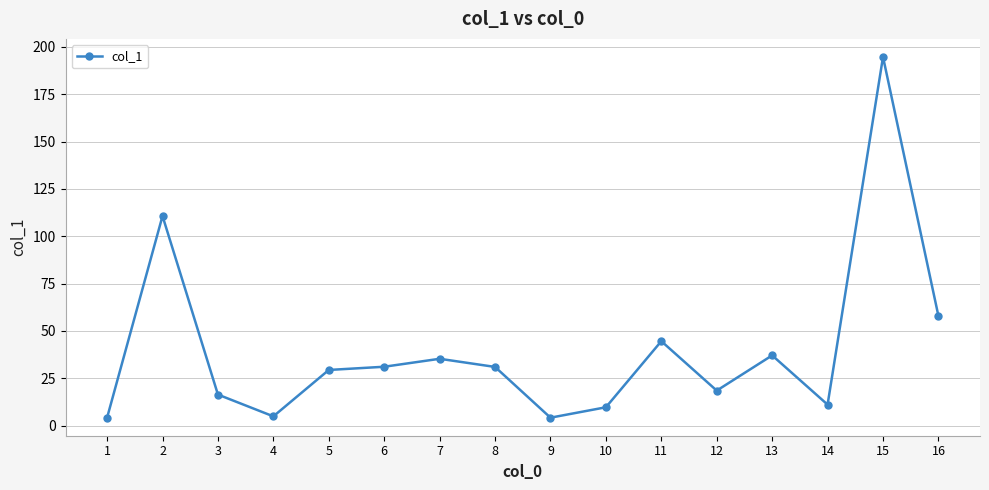

How many values are below 31?

8